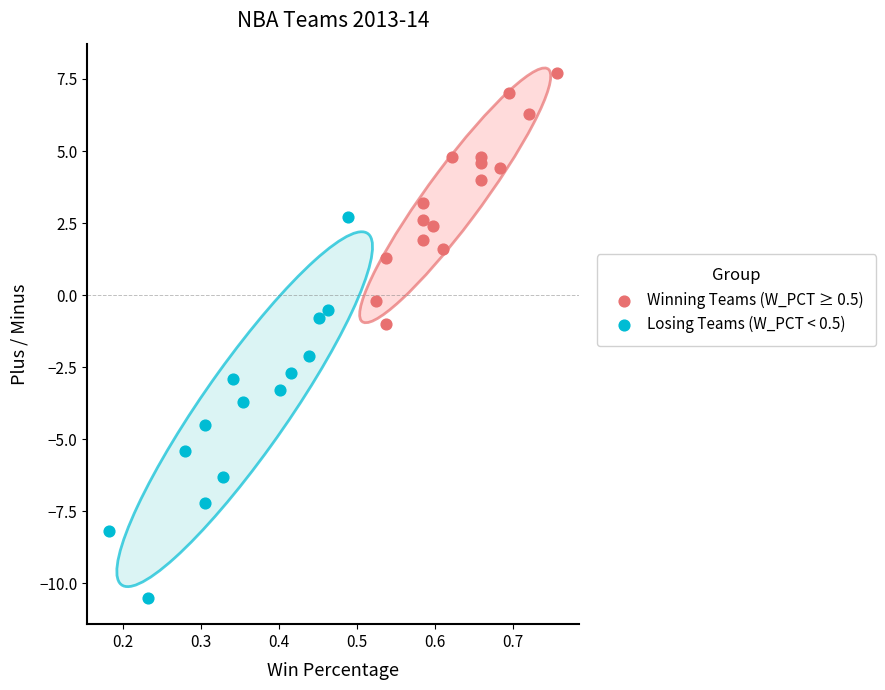

Which series reaches the minimum Y coordinate?

Losing Teams (W_PCT < 0.5)